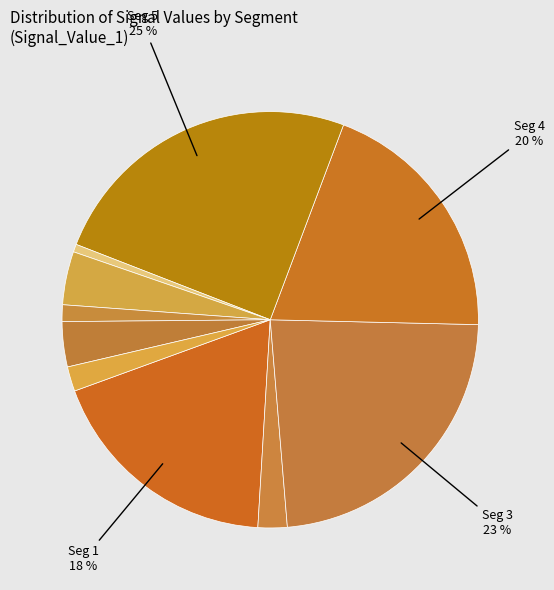

Count the number of slices in the pie.

10